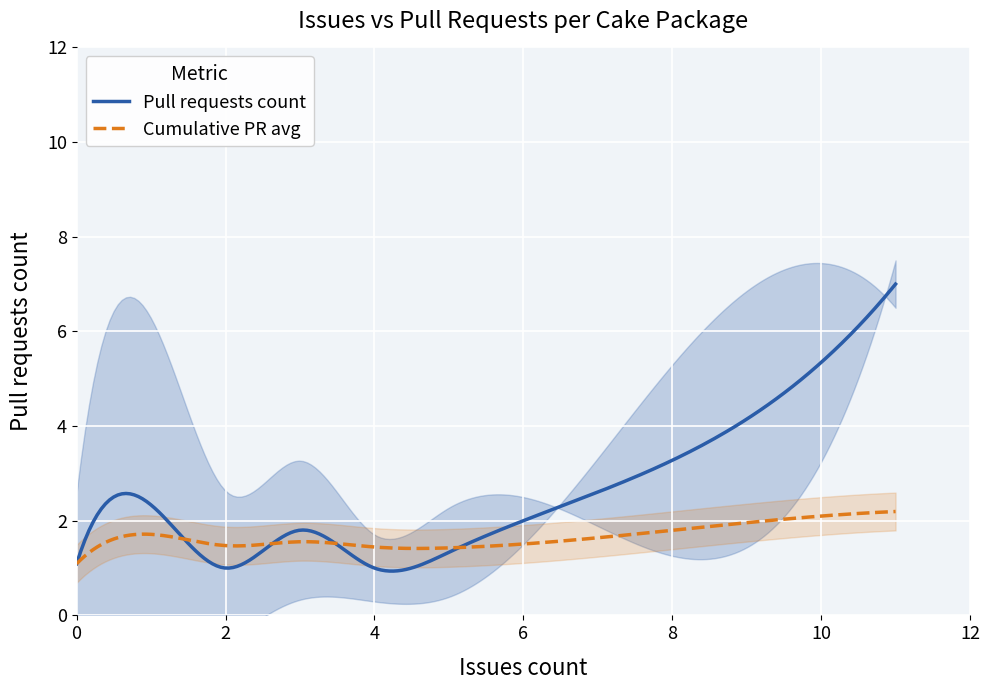

How many values in the Issues count series are below 2?

17